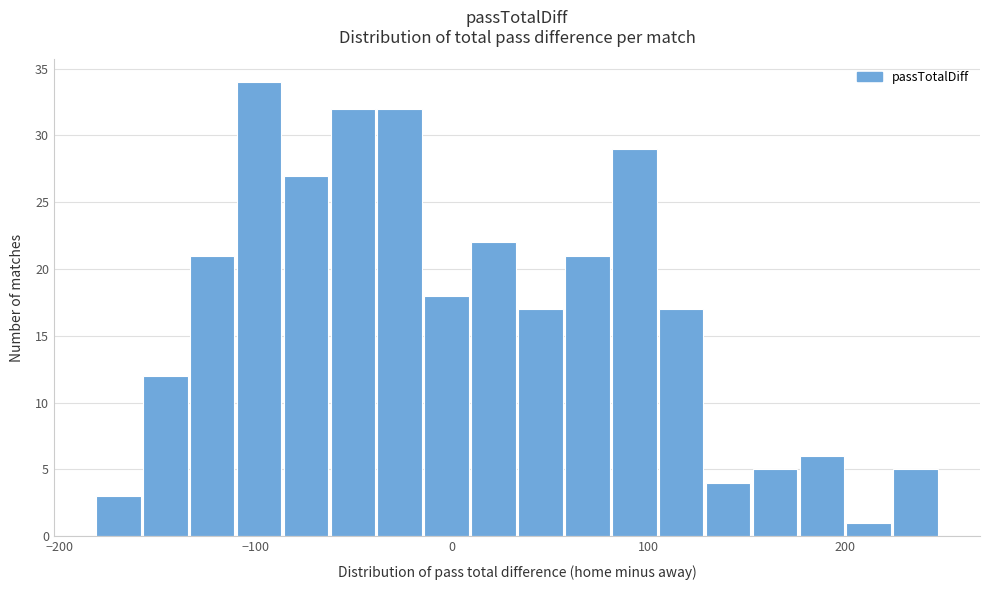

Around what value on the x-axis is the tallest bar? Give the approximate position of its centre, as read against the axis.

-100